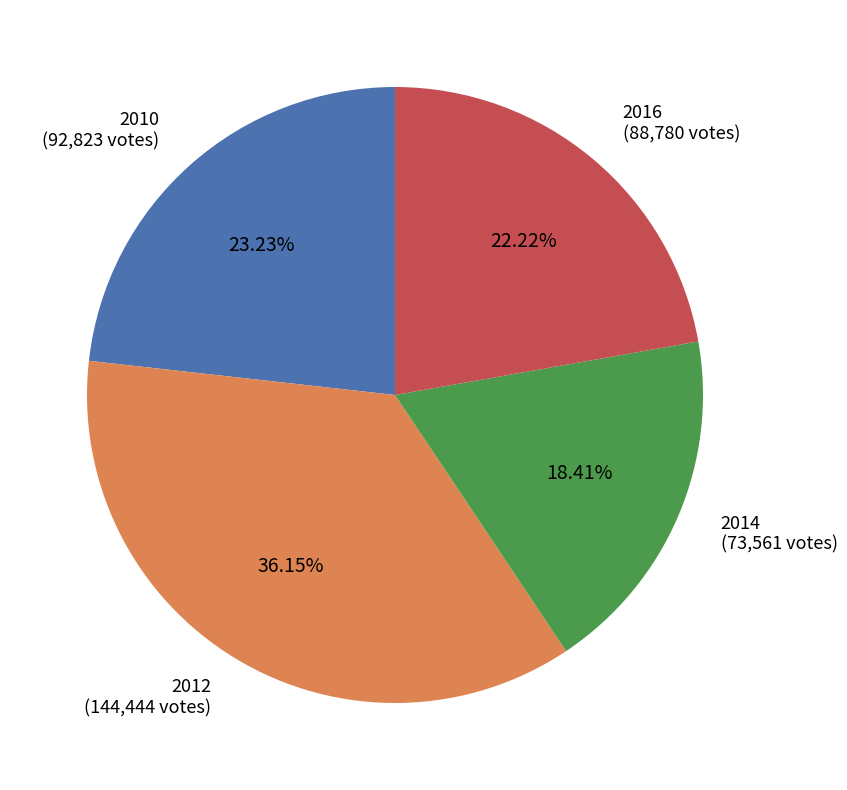

Is 2016 the majority of the pie?

No